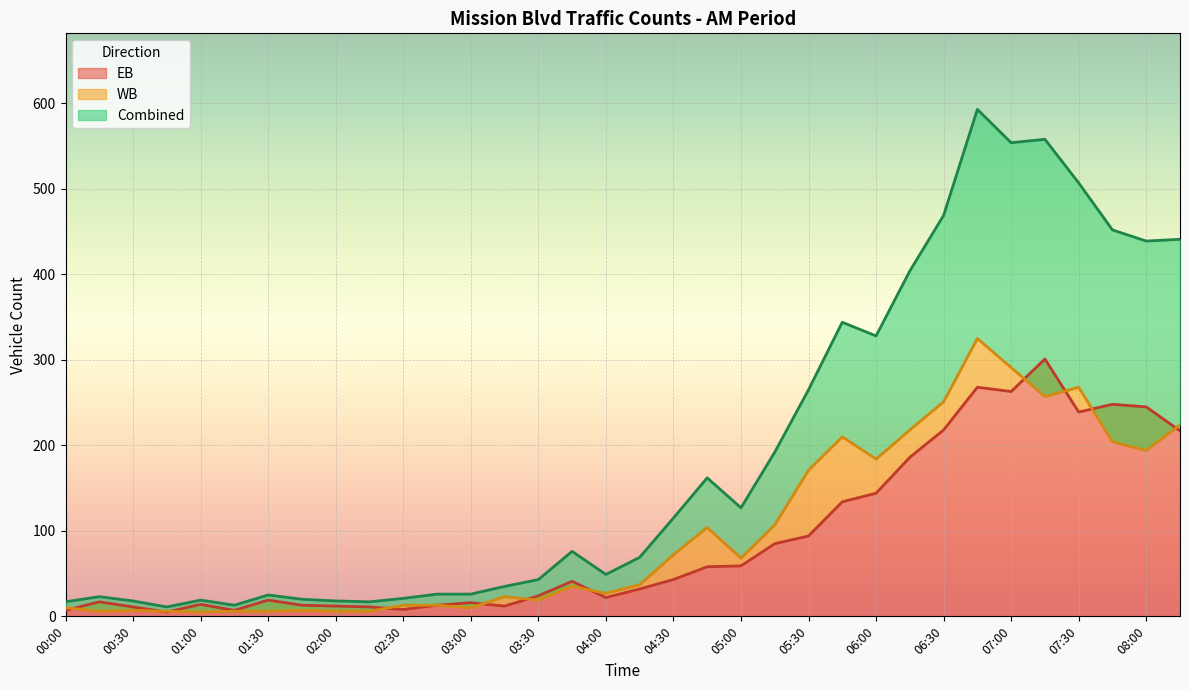

What is the label of the 19th point from the right?

03:45